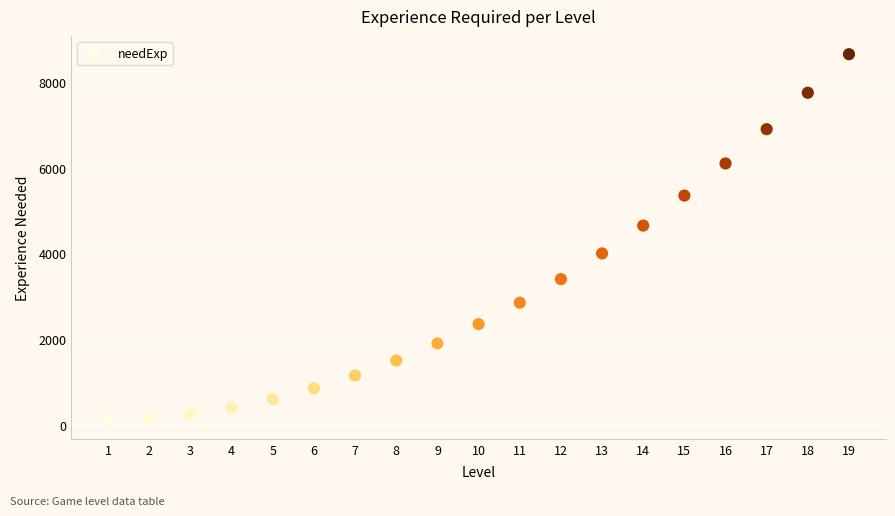

What Y value in the scatter plot is closest to 4375?

4650